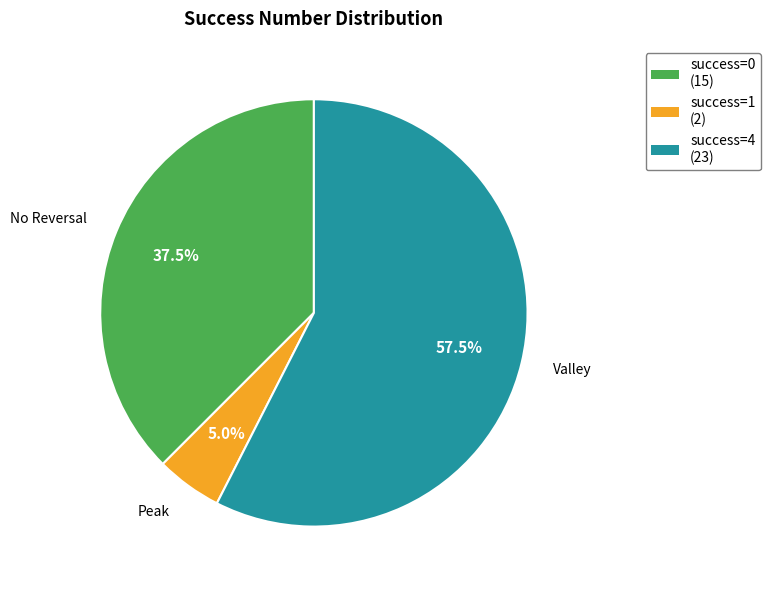

Is the sum of success=4 (23) and success=0 (15) greater than half?

Yes